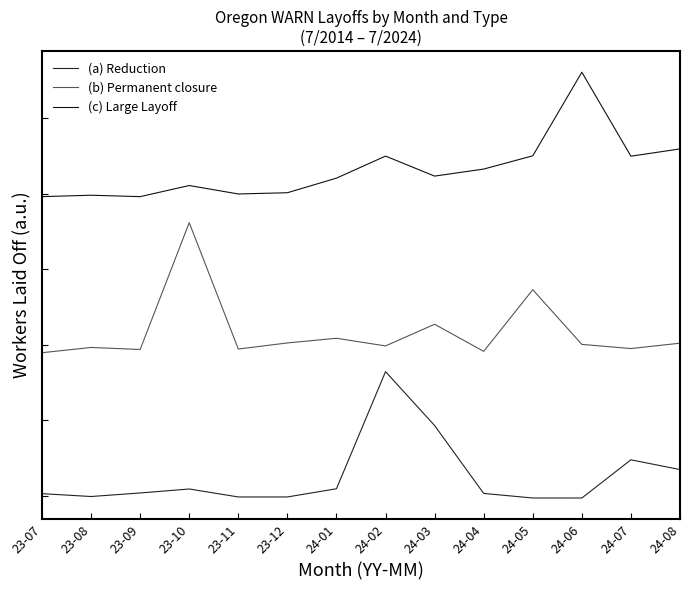

Is this an area chart (filled region under the line)?

No